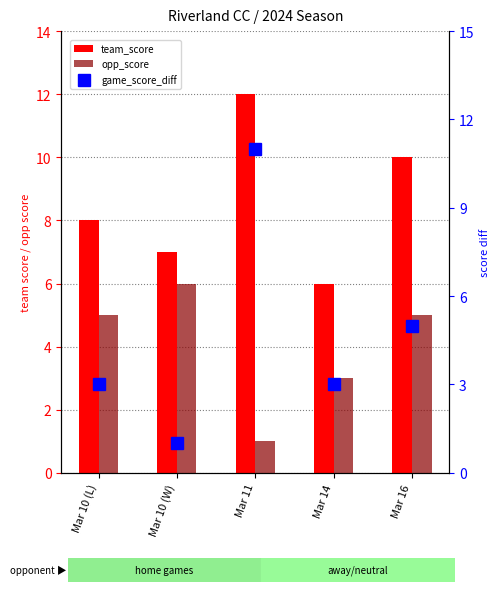

Reading left to right, transcribe all the data shown in this chart.

team_score: 8	7	12	6	10
opp_score: 5	6	1	3	5
game_score_diff: 3	1	11	3	5